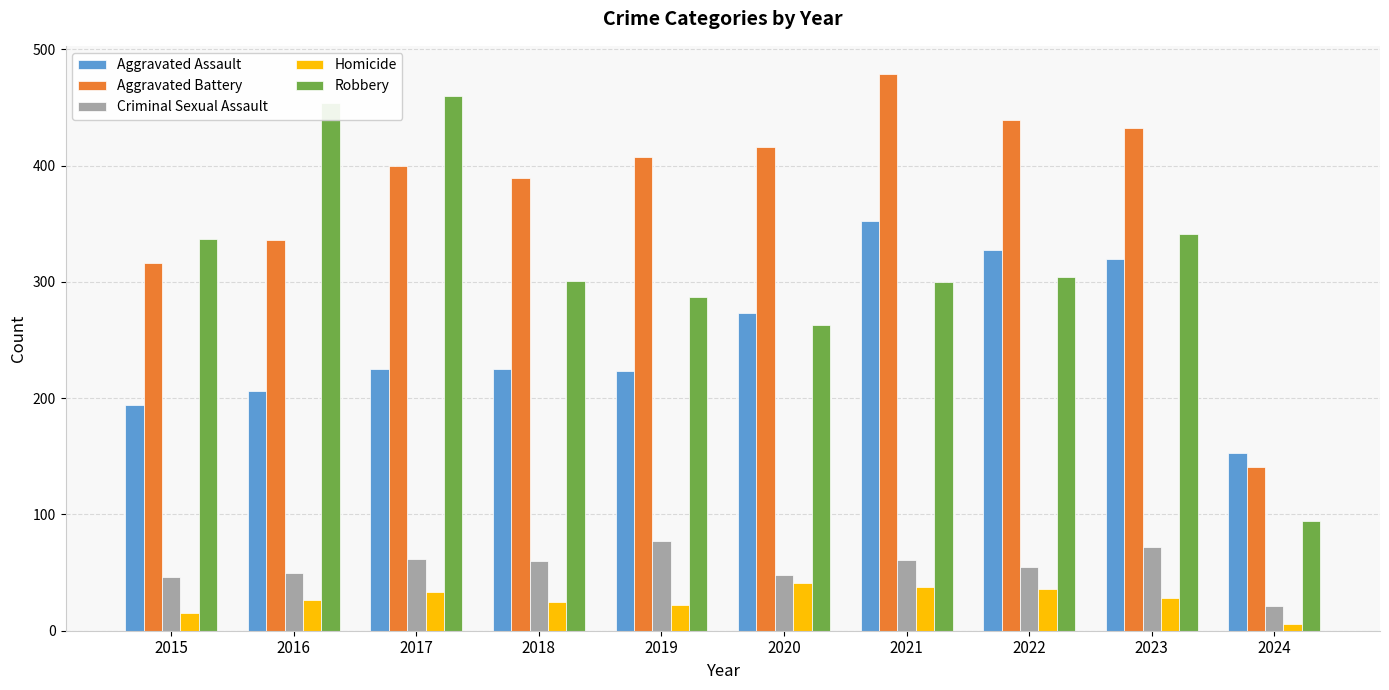

What is the difference between the second highest and second lowest values in the Criminal Sexual Assault series?

26